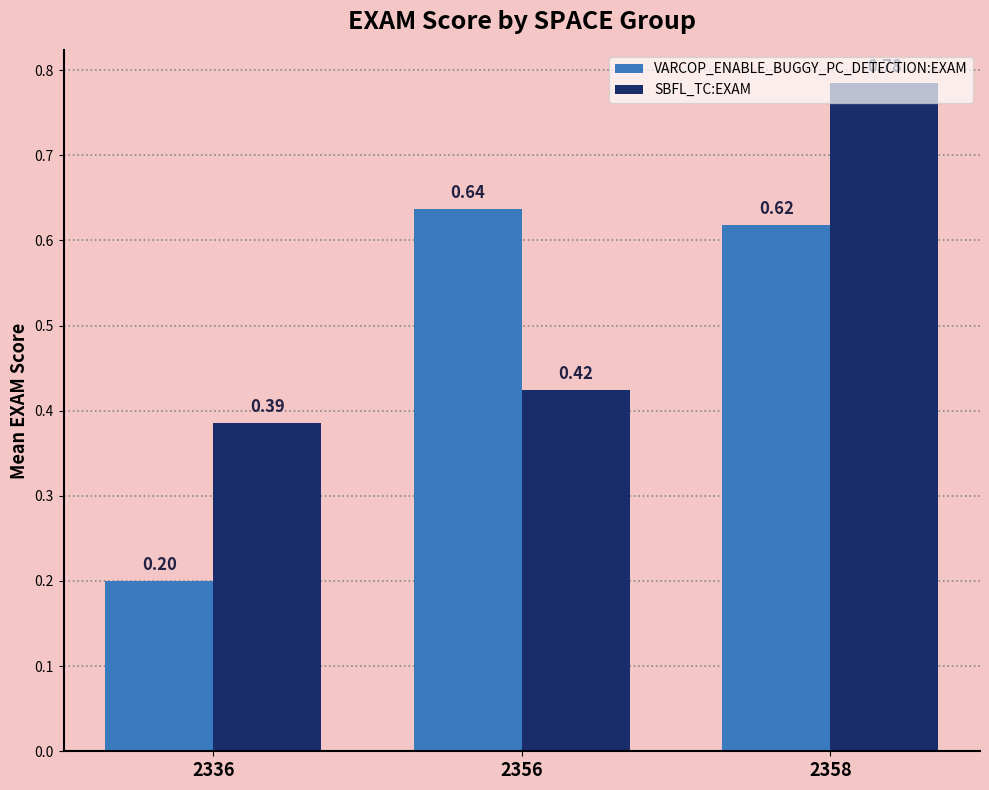

List the labels in order of SBFL_TC:EXAM value, smallest first.

2336, 2356, 2358